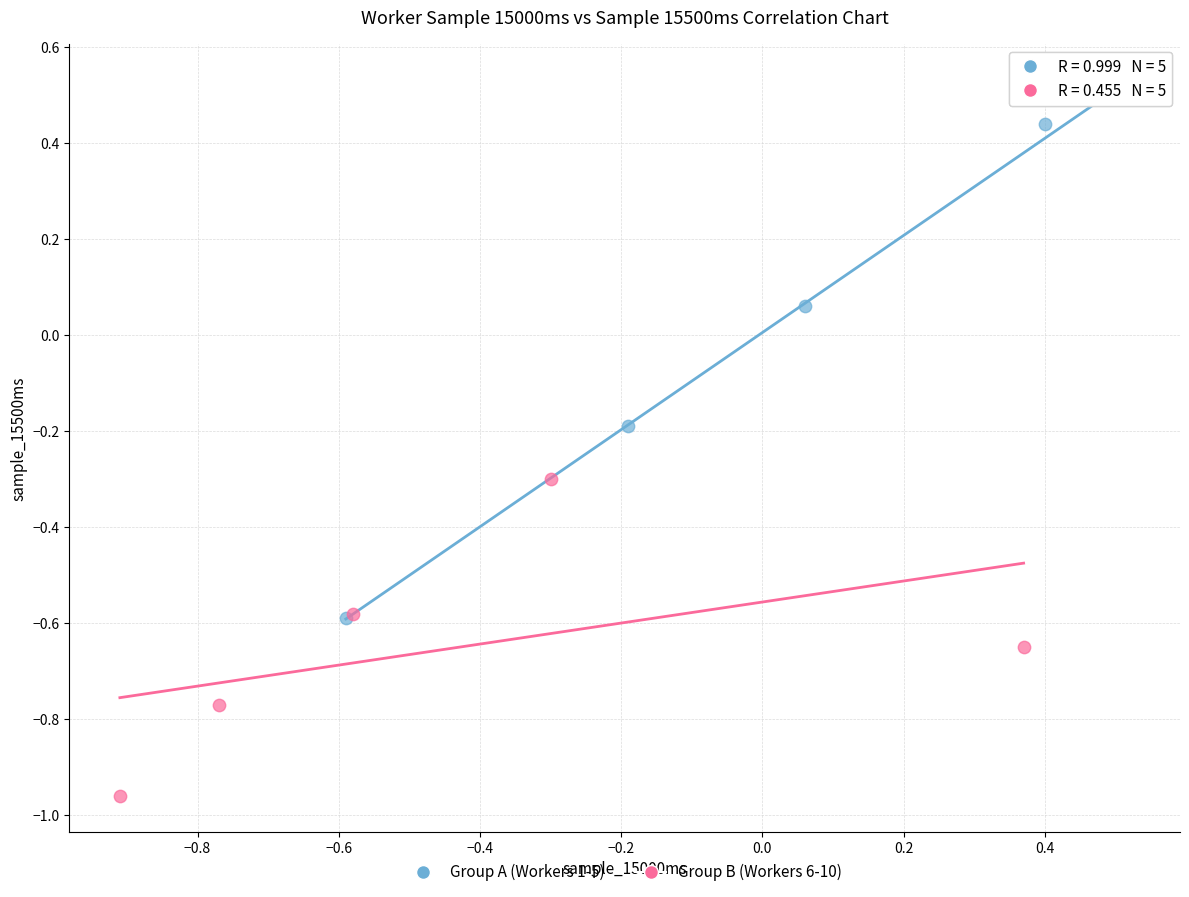

Which series contains the lowest Y value?

Group B (Workers 6-10)